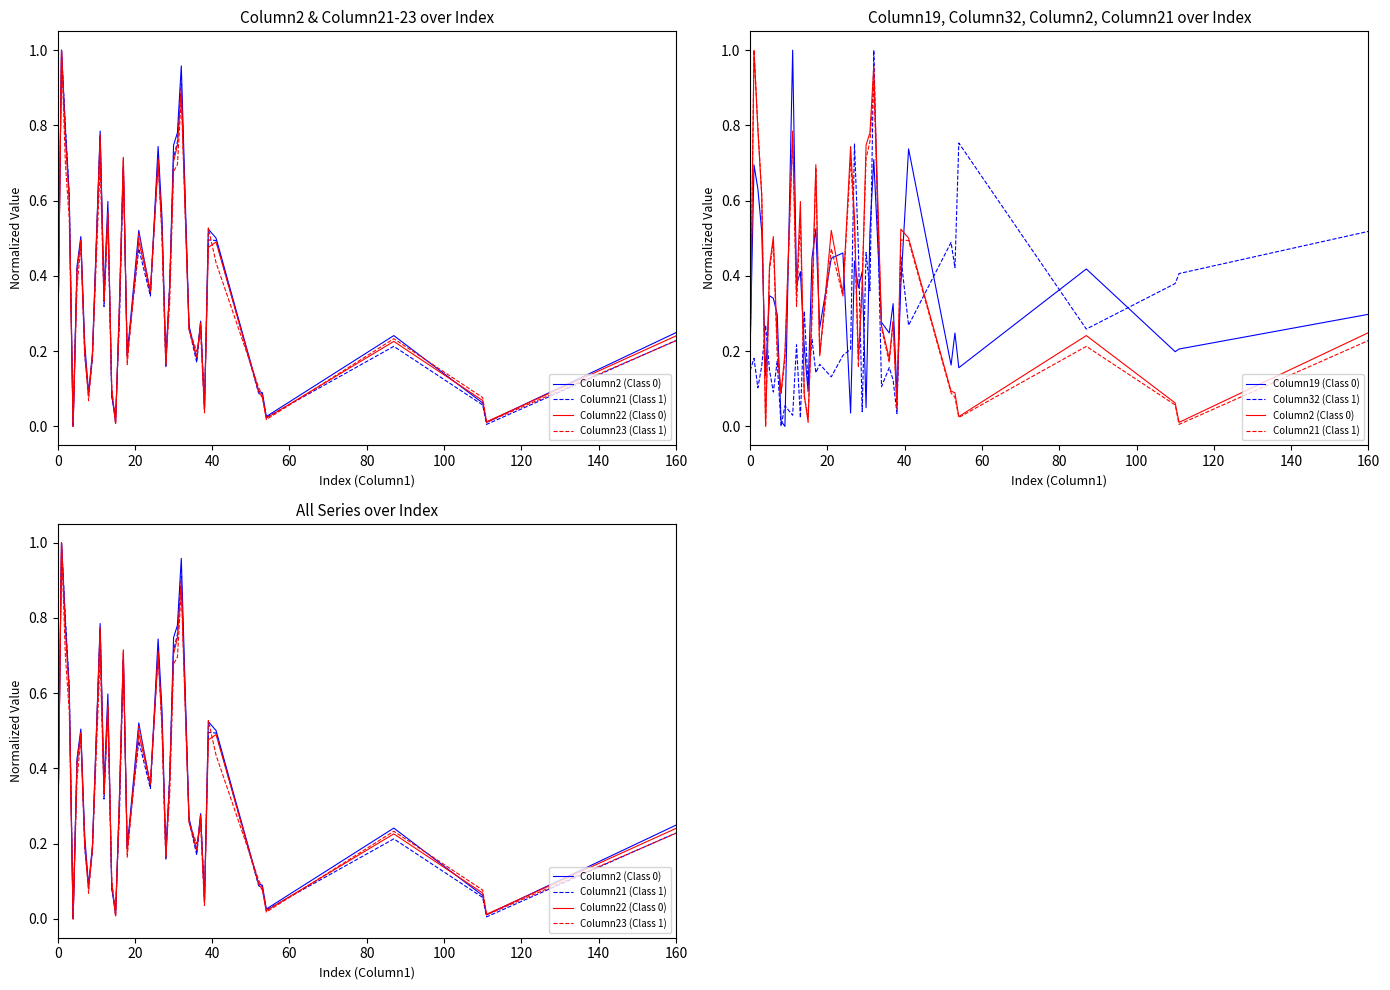

In Column21 (Class 1), how many points are lower than both neighbors (excluding endpoints)?

11